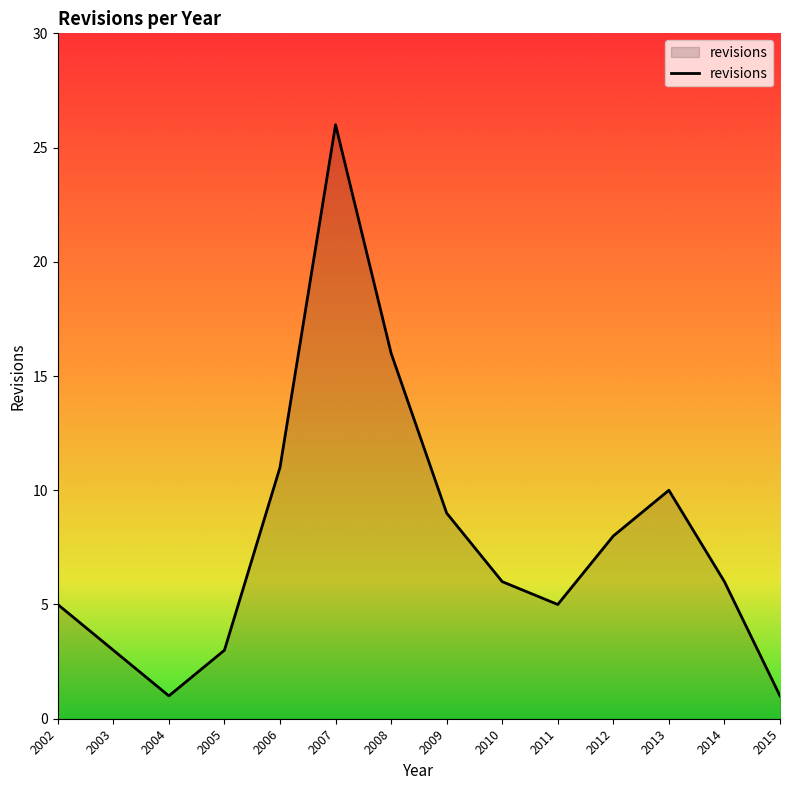

What is the change in value from 2003 to 2014?

+3